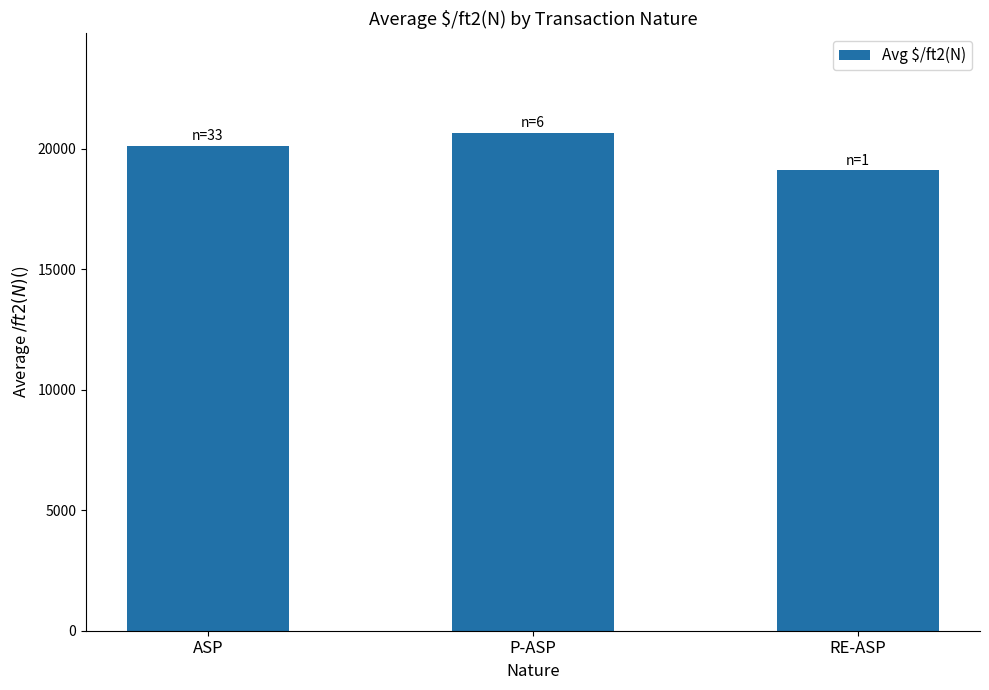

List the labels in order of value, largest first.

P-ASP, ASP, RE-ASP